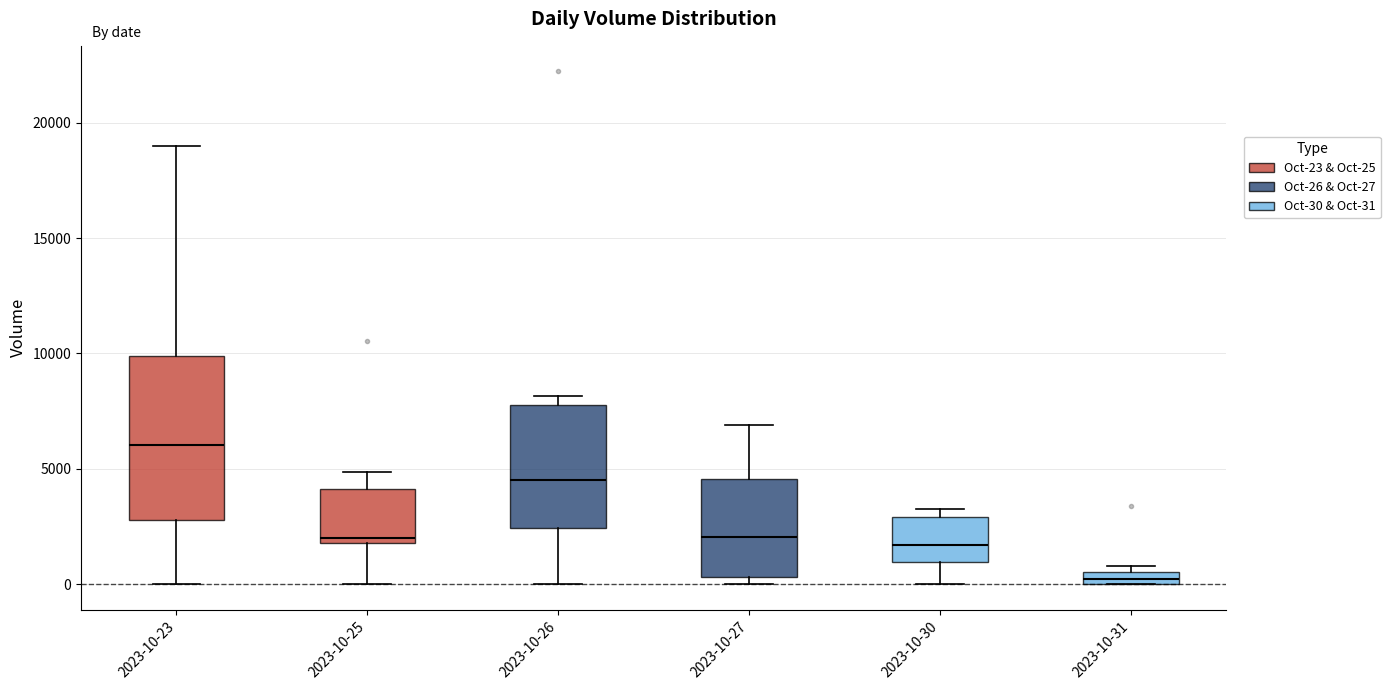

Where is the lower edge of the box for 2023-10-25 on the y-axis? The values are not printed on the chart, so give them approximately, as read against the axis.

2000